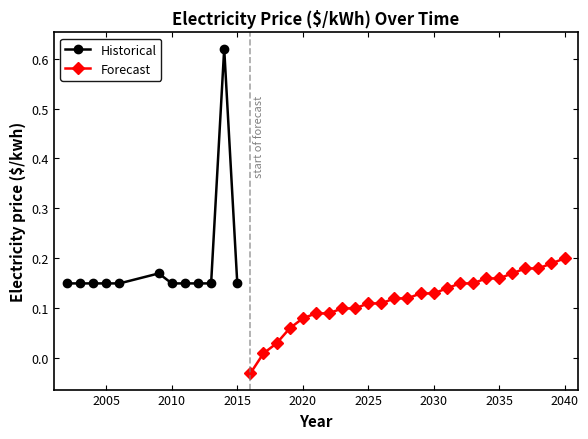

What is the sum of all values?

5.2